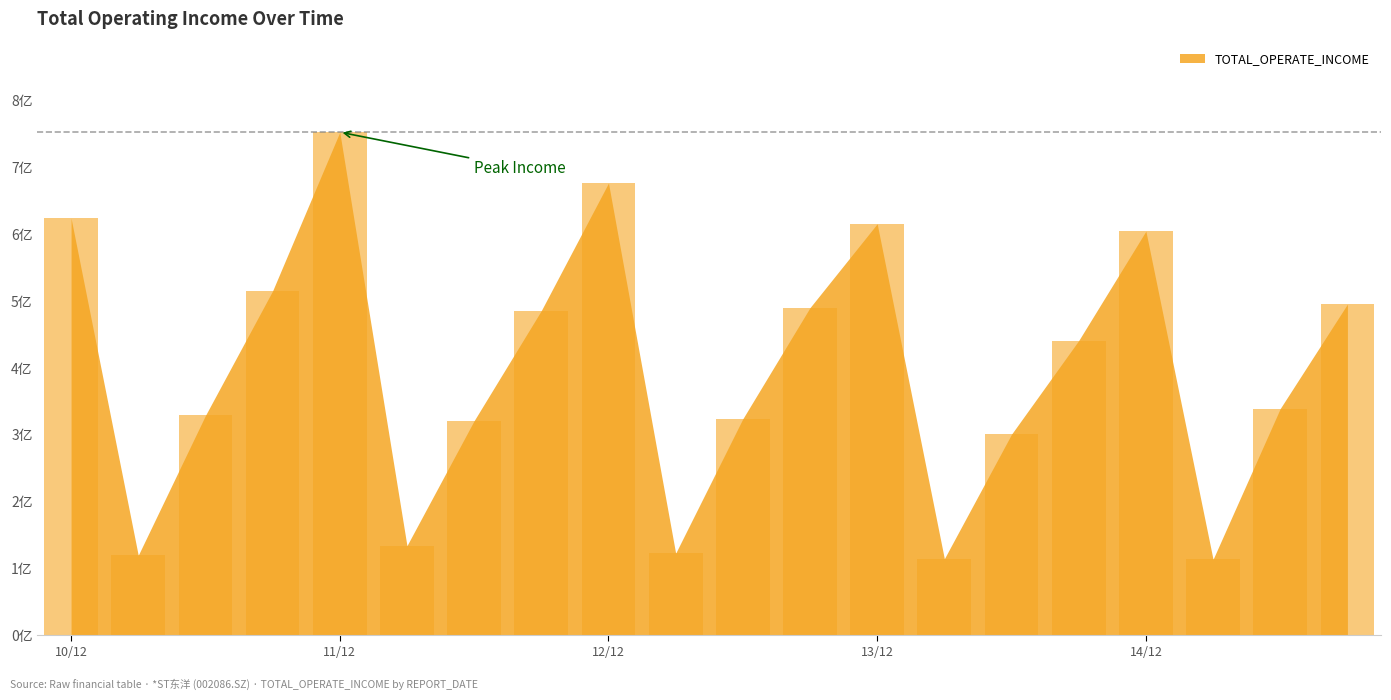

Reading left to right, extract all data points from this chart.

623890657.1	119841373.5	328908548.1	515201357.1	752472302.2	134231595.9	321132262.6	485730872.2	676377709.3	122955859.6	323991190.9	490141442.4	615510337.7	114758459.9	300948064.4	440958899.4	604504765.5	113834280.7	339289255.8	495381947.4